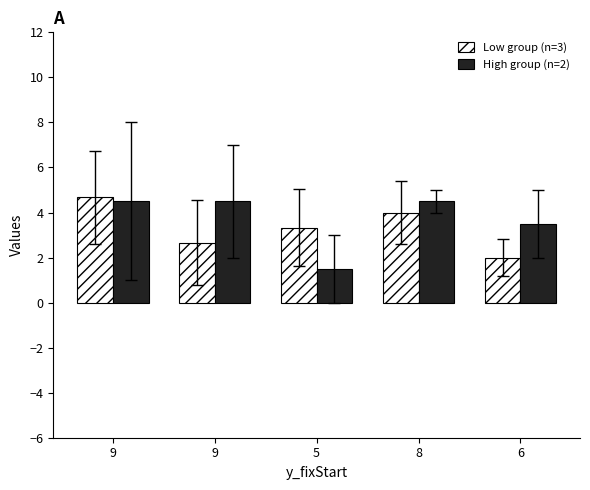

How many bars are there in total?

10